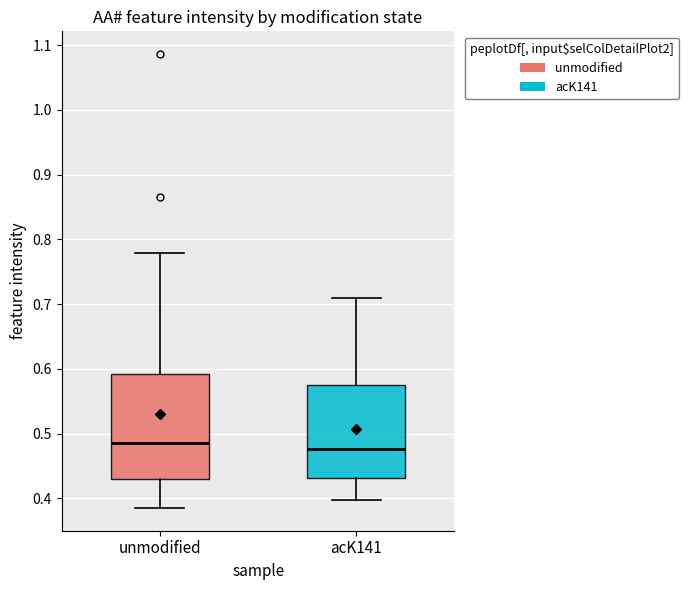

Which box is the tallest, from its lower edge to its upper edge?

unmodified